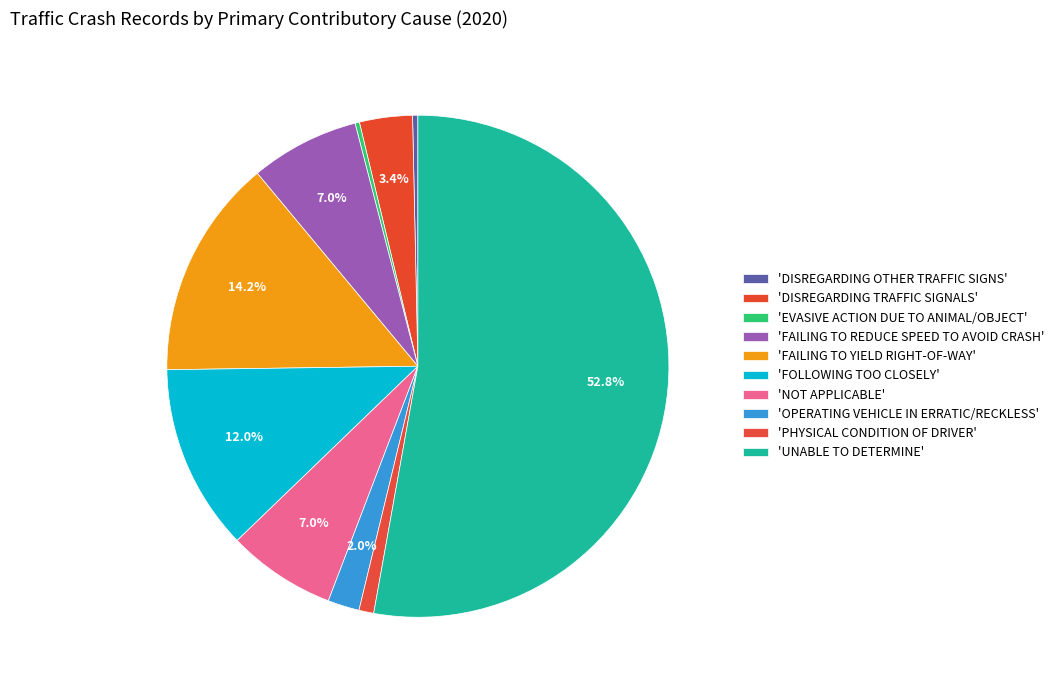

How many segments does this pie chart have?

10